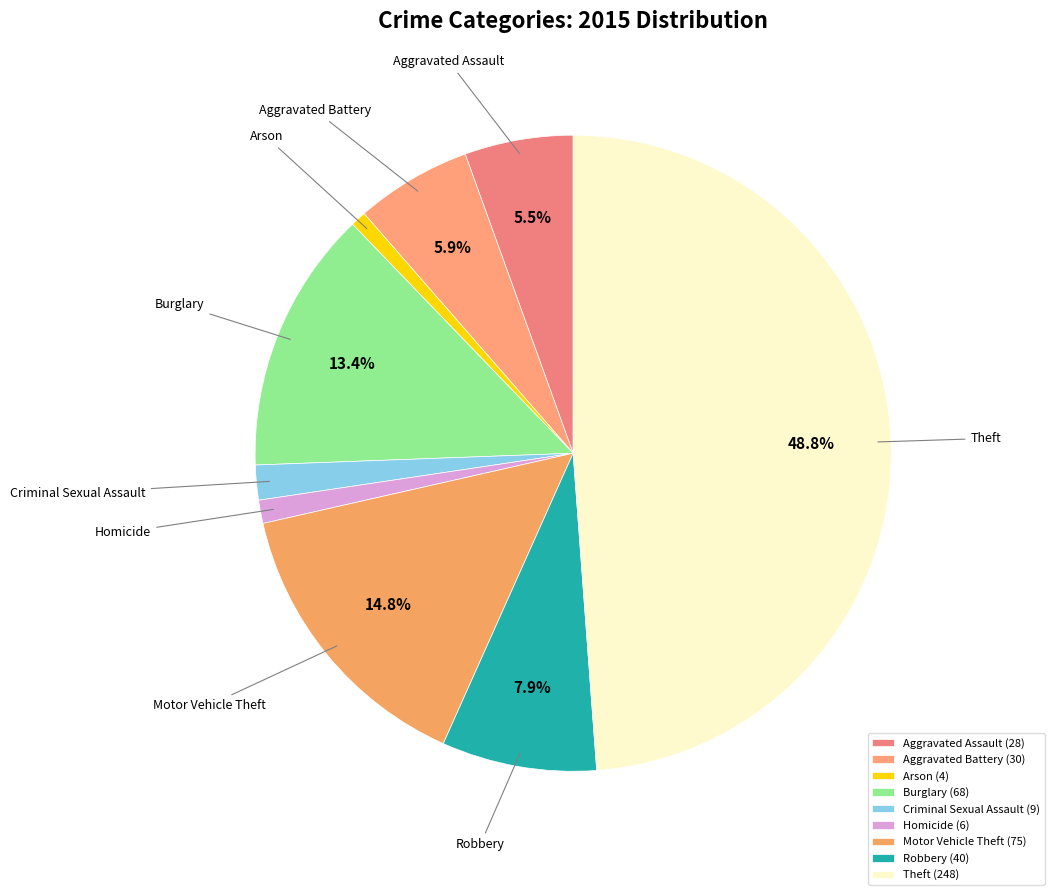

Is there any slice that represents more than half of the pie?

No